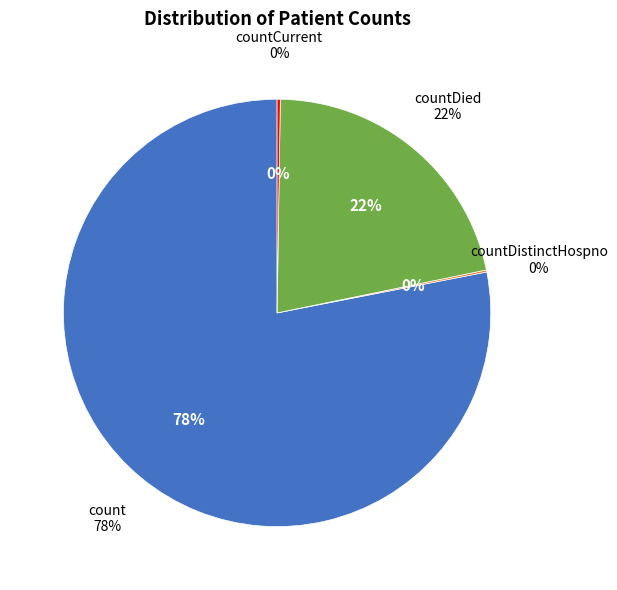

How many slices are in this pie chart?

4